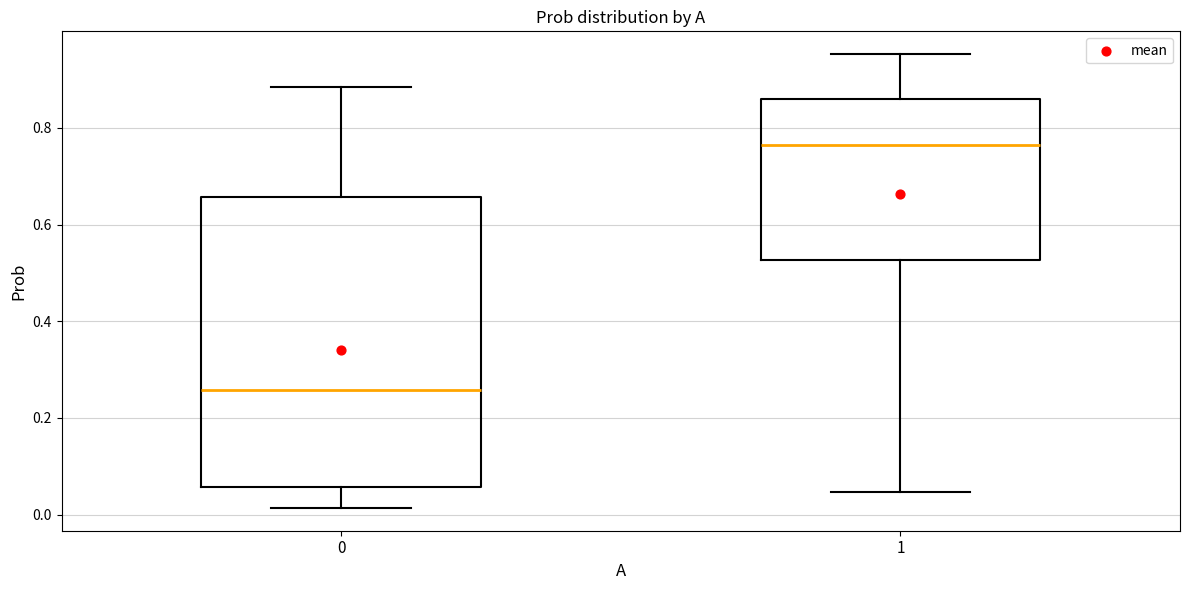

Which box is the tallest, from its lower edge to its upper edge?

0